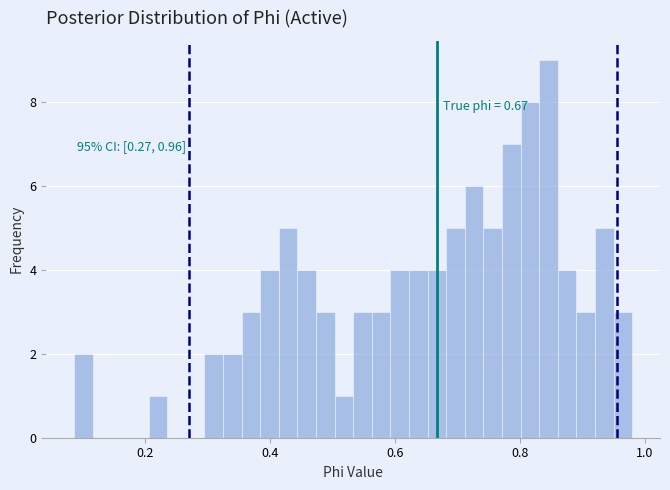

Read against the x-axis, roughly where is the centre of the tallest bar?

0.84